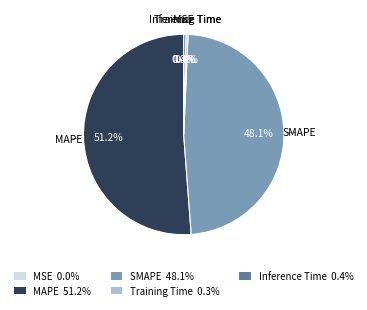

To the nearest percent, what is the combined percentage of SMAPE and Training Time?

48%